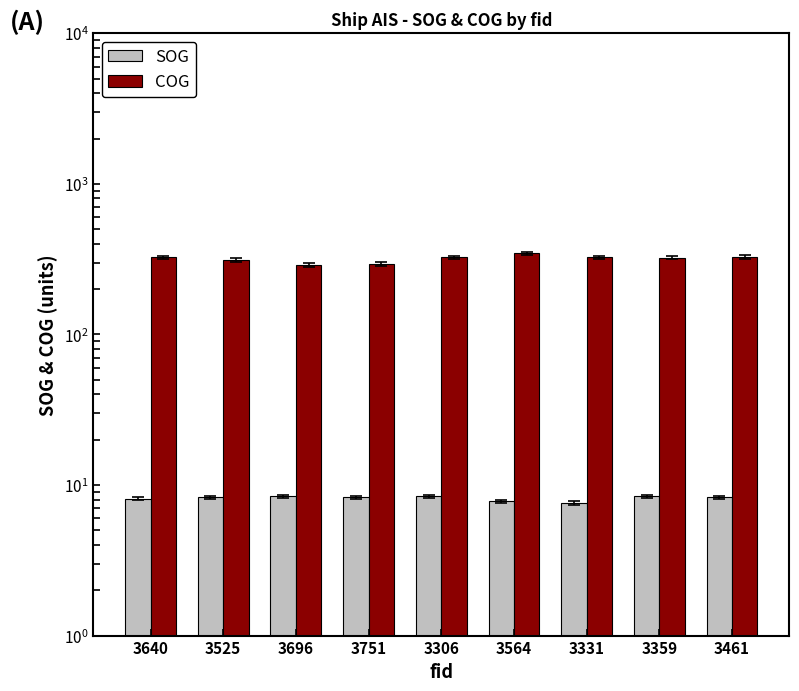

How many categories are shown in the chart?

9